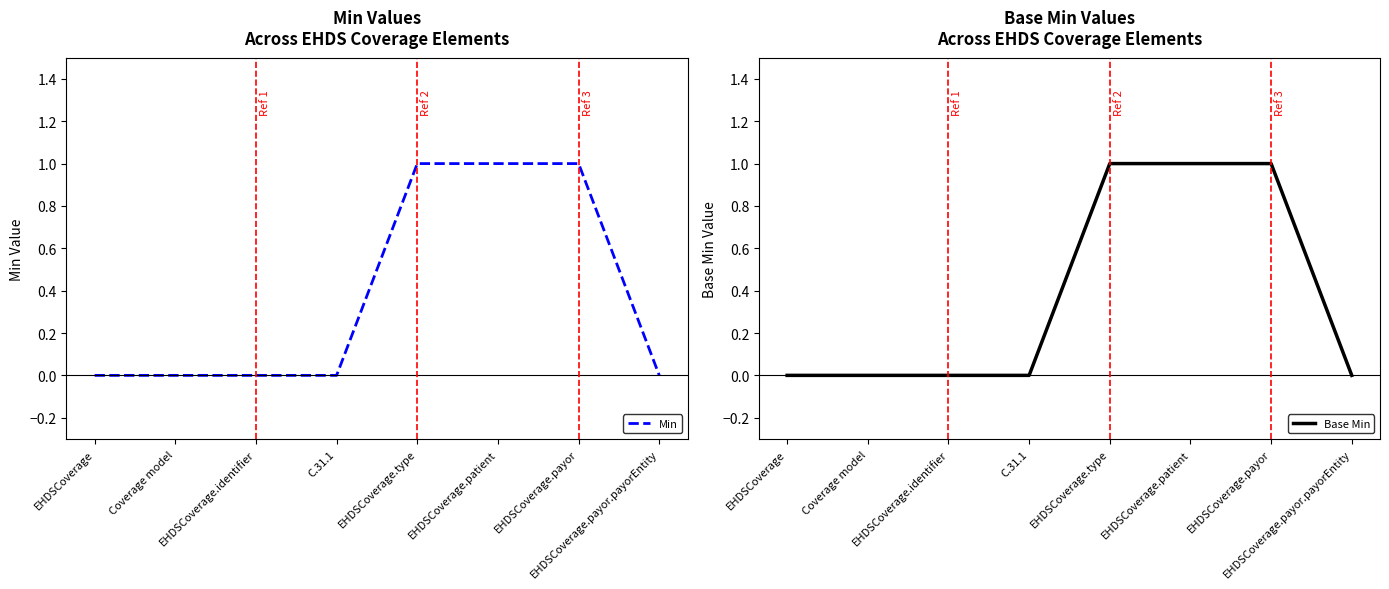

What is the label of the 6th point from the right?

EHDSCoverage.identifier